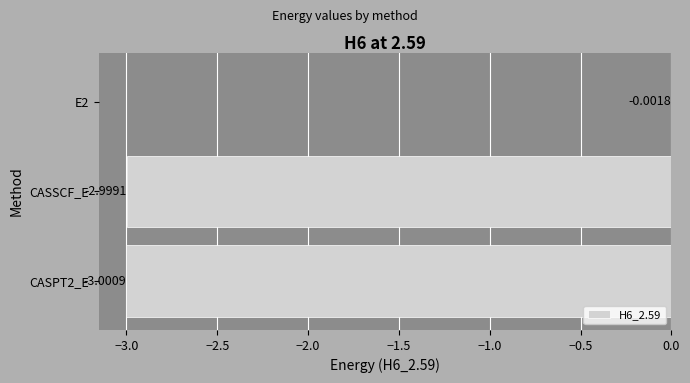

What is the sum of the values at CASPT2_E and CASSCF_E?

-6.0